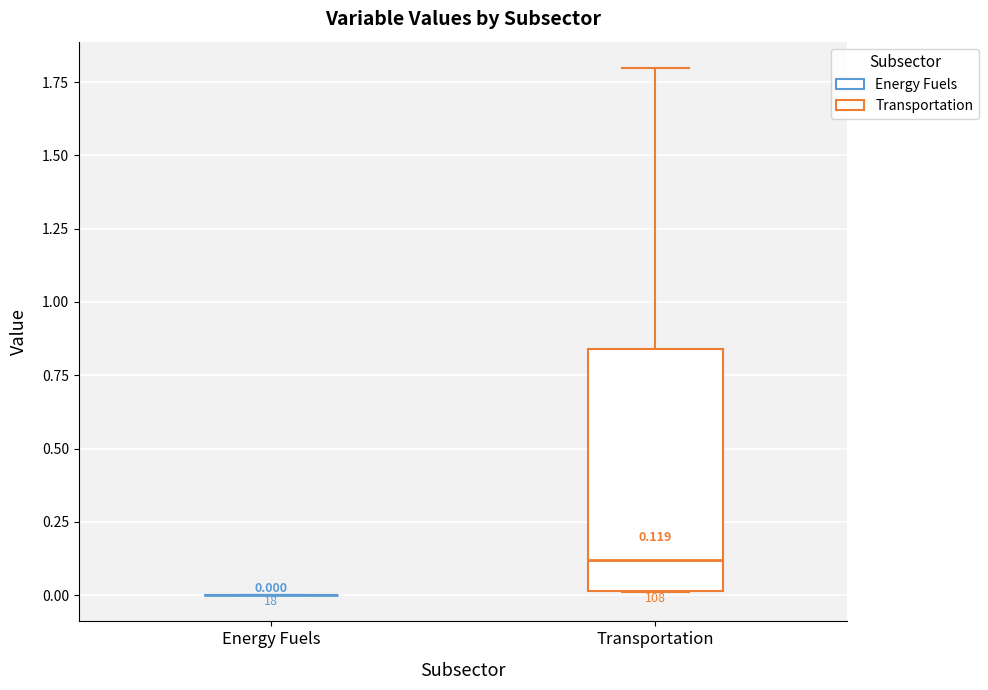

Which box is the tallest, from its lower edge to its upper edge?

Transportation